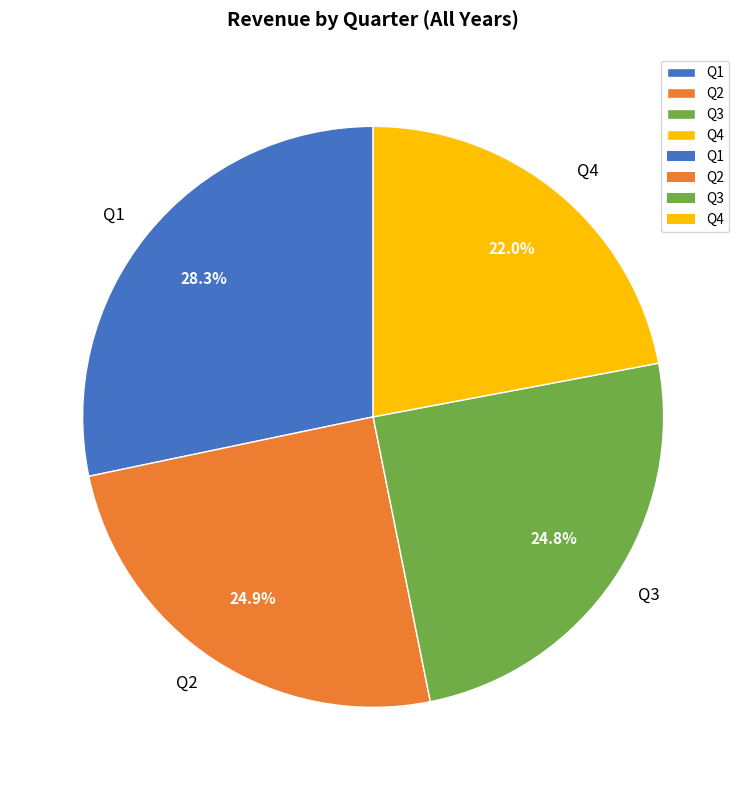

Which slice is the largest?

Q1